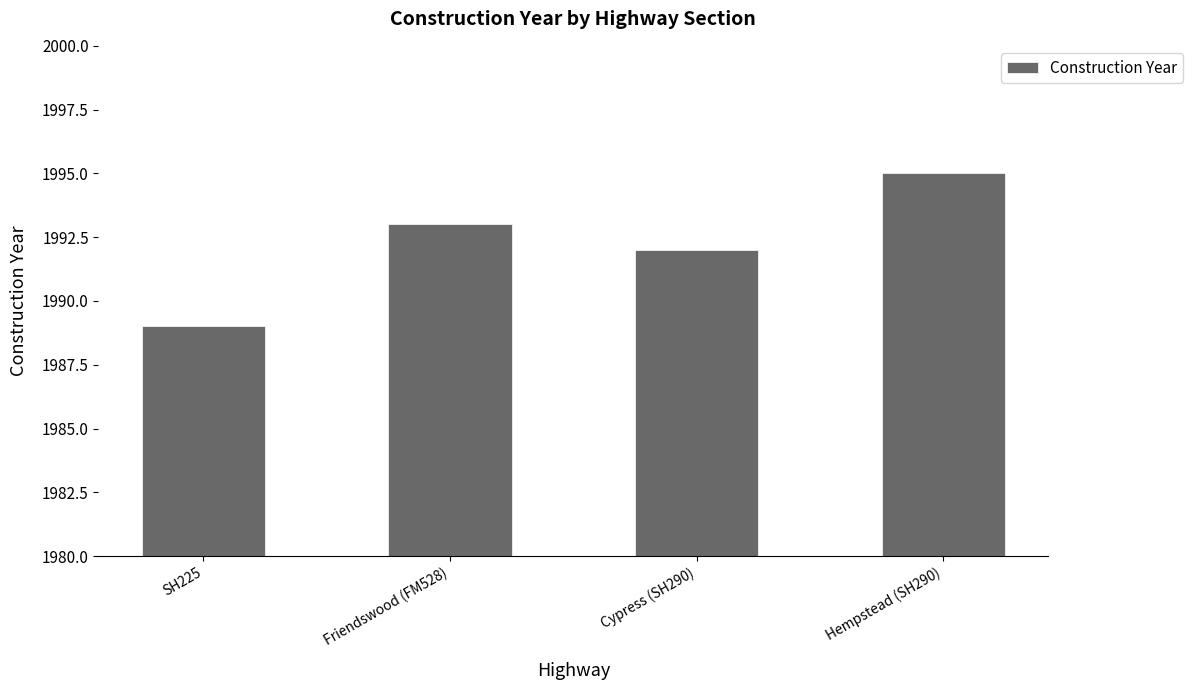

How many data points are less than 1993?

2